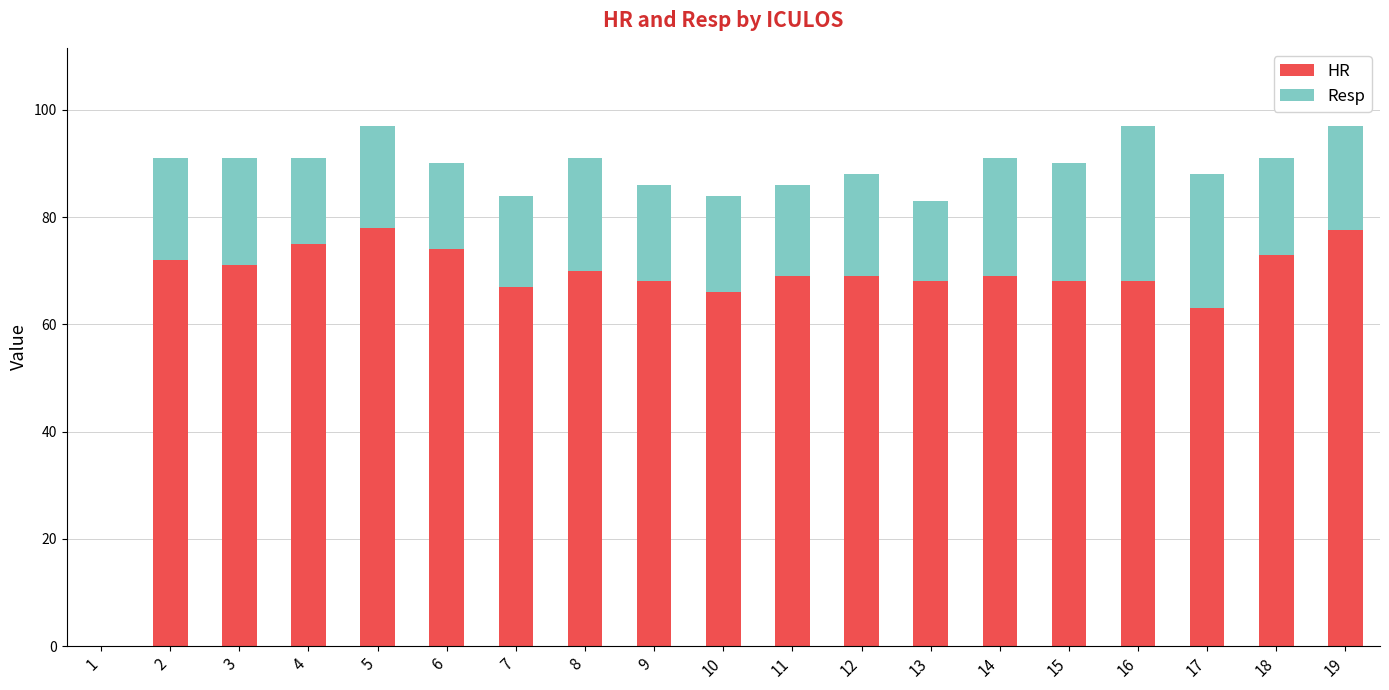

What is the sum of all HR values?

1265.5